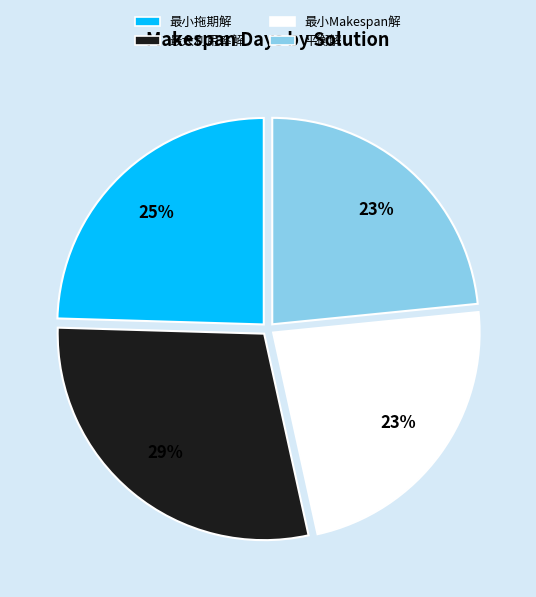

Count the number of slices in the pie.

4